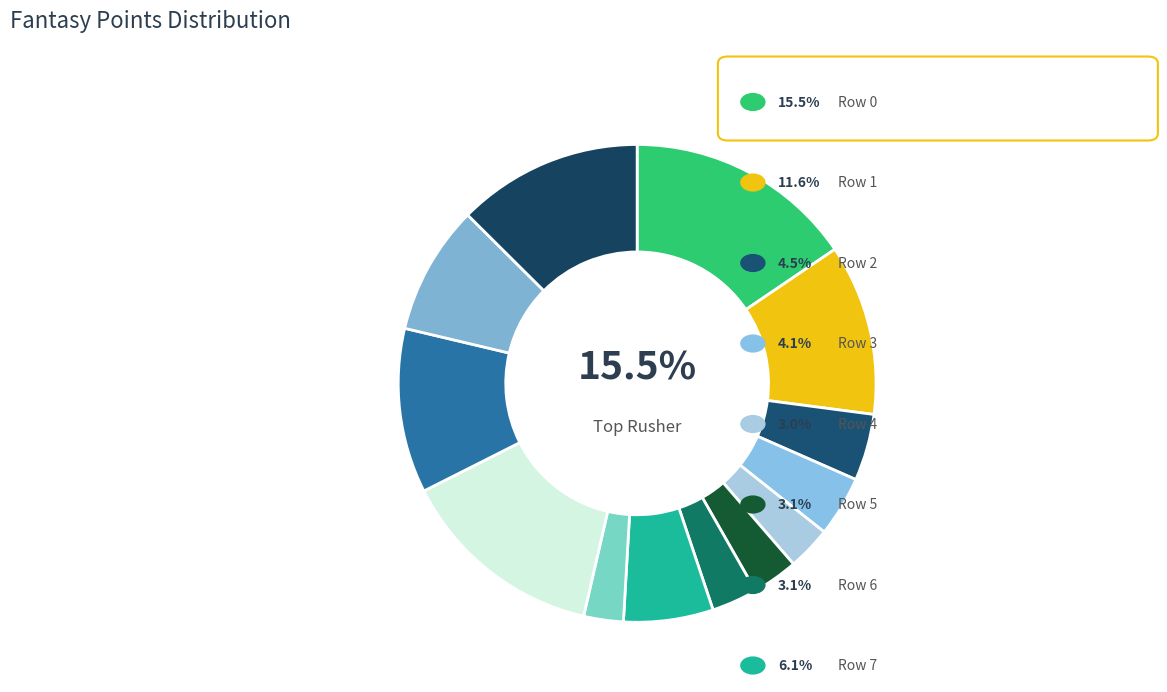

Rank the categories by value from highest to lowest.

Row 0, Row 9, Row 12, Row 1, Row 10, Row 11, Row 7, Row 2, Row 3, Row 5, Row 6, Row 4, Row 8